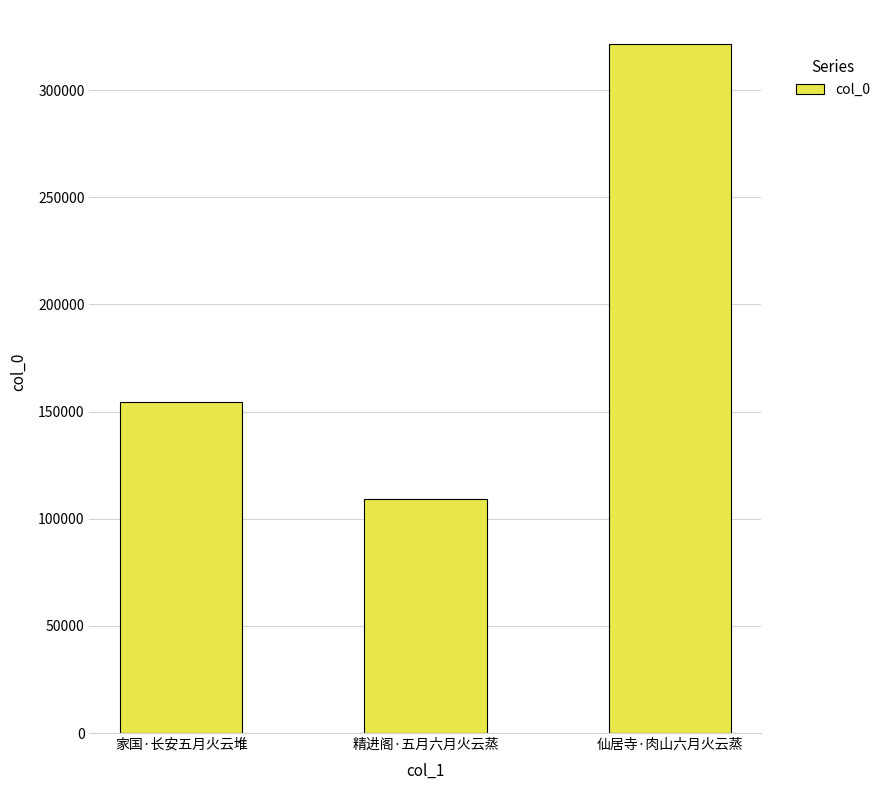

How many bars are there in total?

3